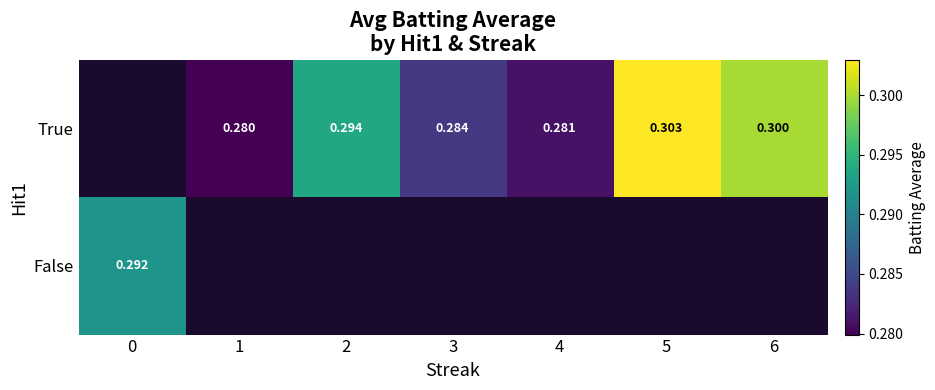

List the series in order of their overall mean, highest first.

True, False